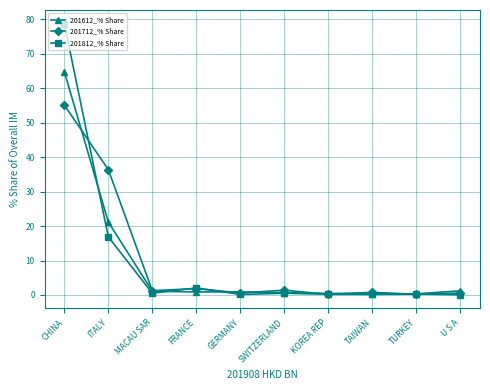

Between CHINA and FRANCE, which series saw the biggest shift?

201812_% Share